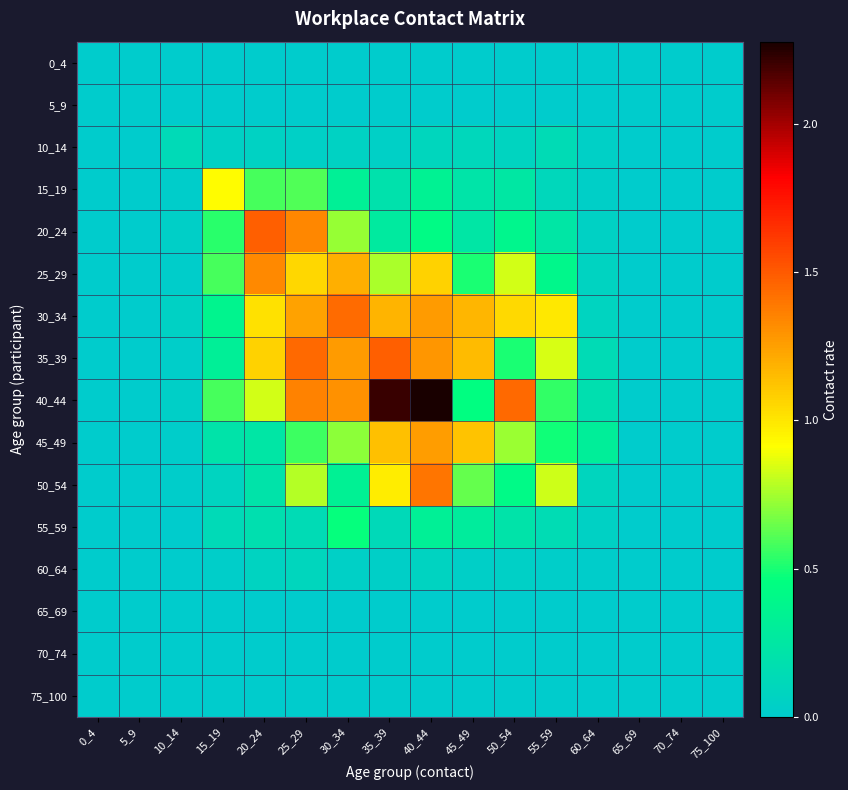

Between 70_74 and 30_34, which is larger?

70_74